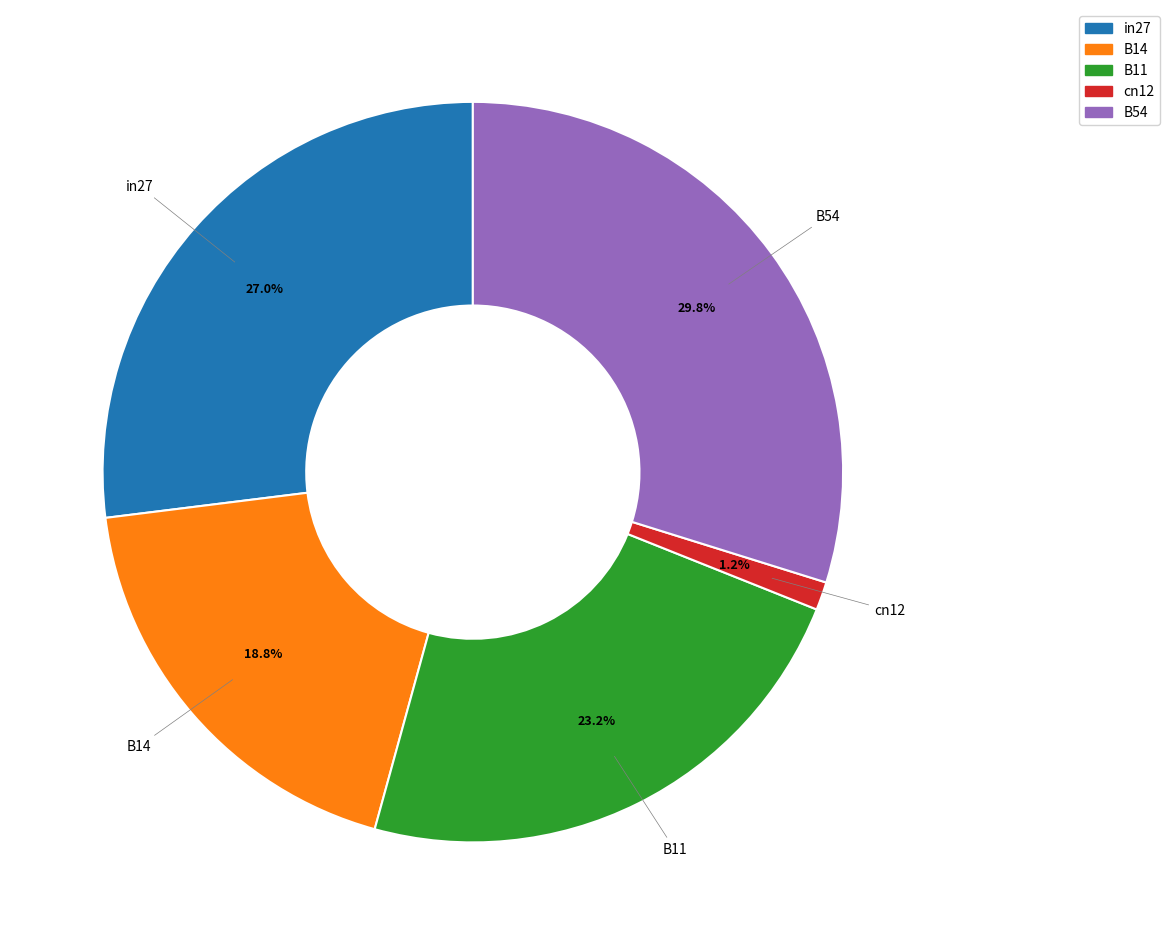

To the nearest percent, what portion does B11 represent?

23%